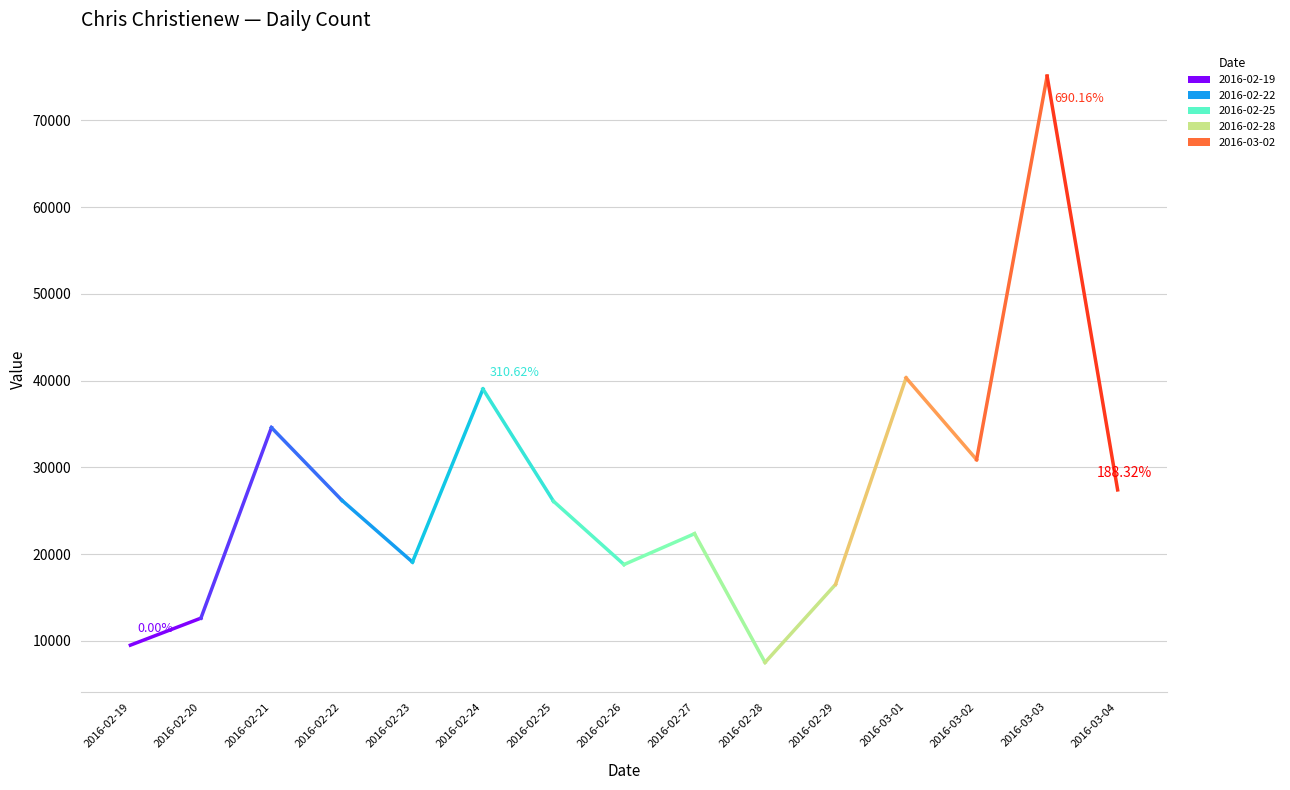

The chart shows a value of 75081 at 2016-03-03. True or false?

True